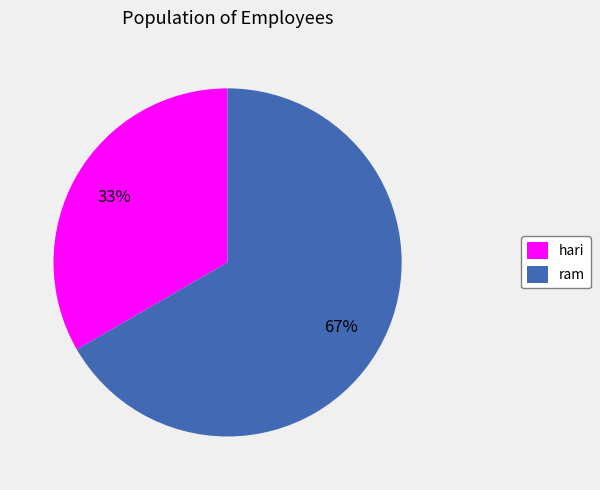

Is there a majority slice in this chart?

Yes